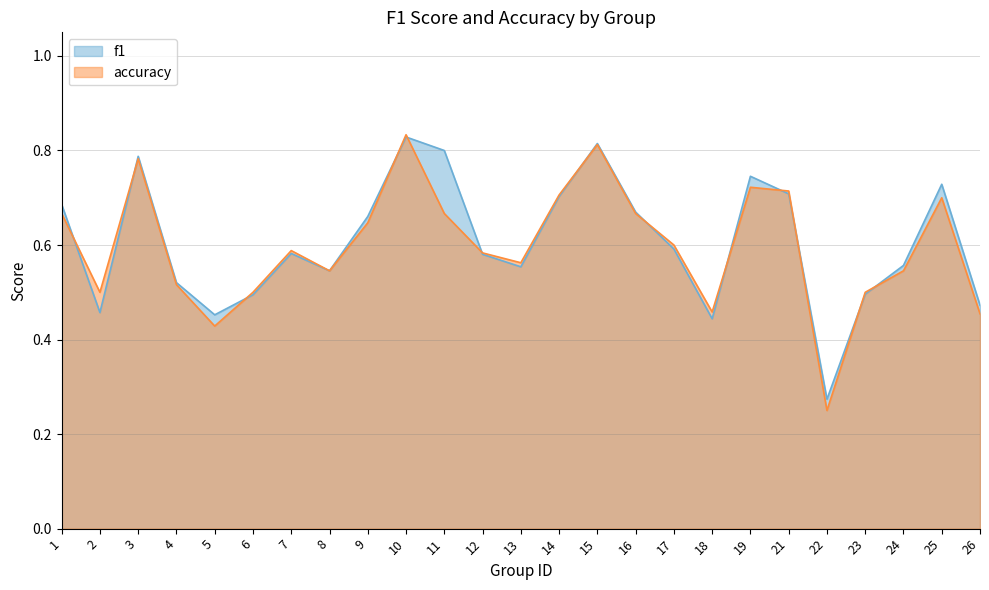

Which series has the widest spread of values?

accuracy